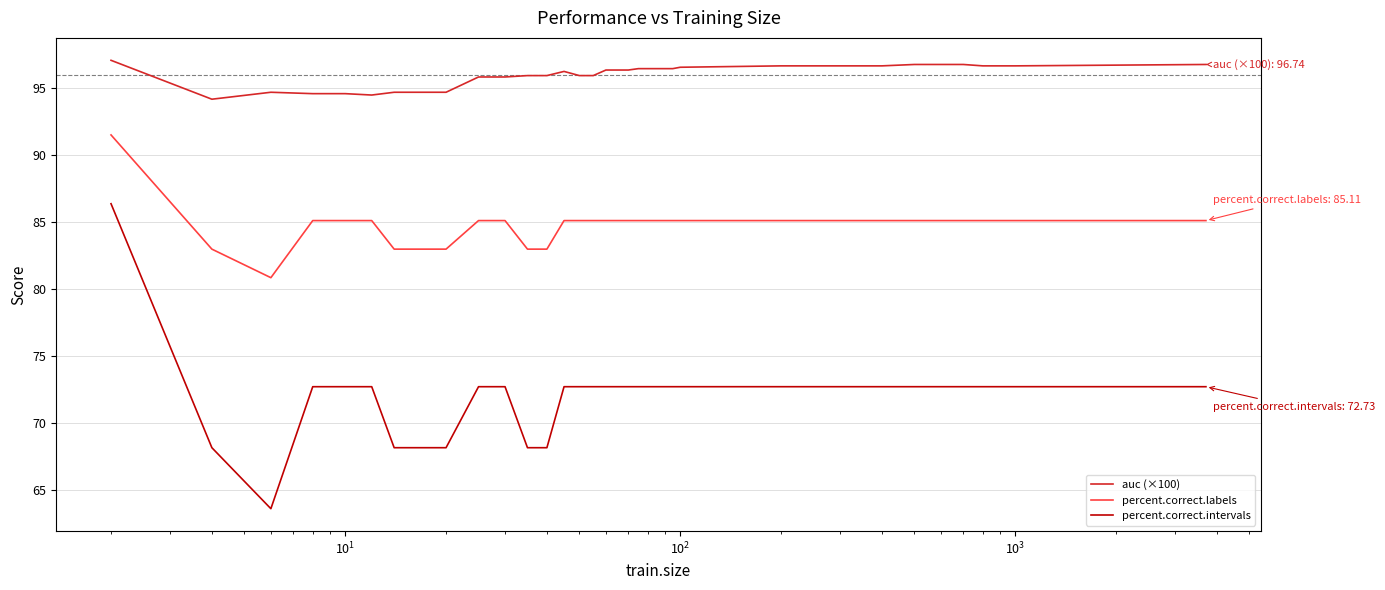

List the series in order of their overall mean, highest first.

auc (×100), percent.correct.labels, percent.correct.intervals